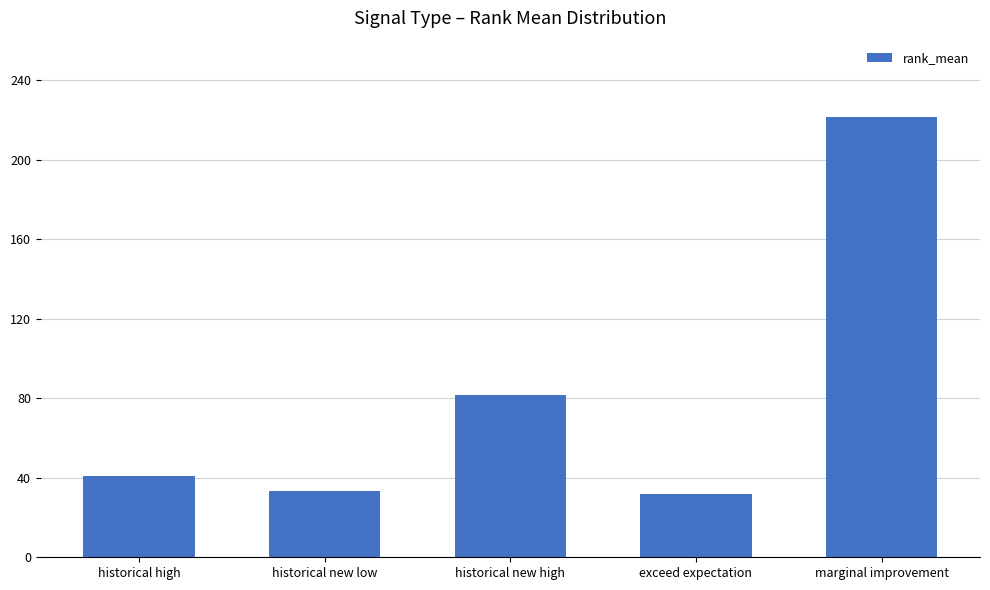

What is the label of the 4th bar from the right?

historical new low